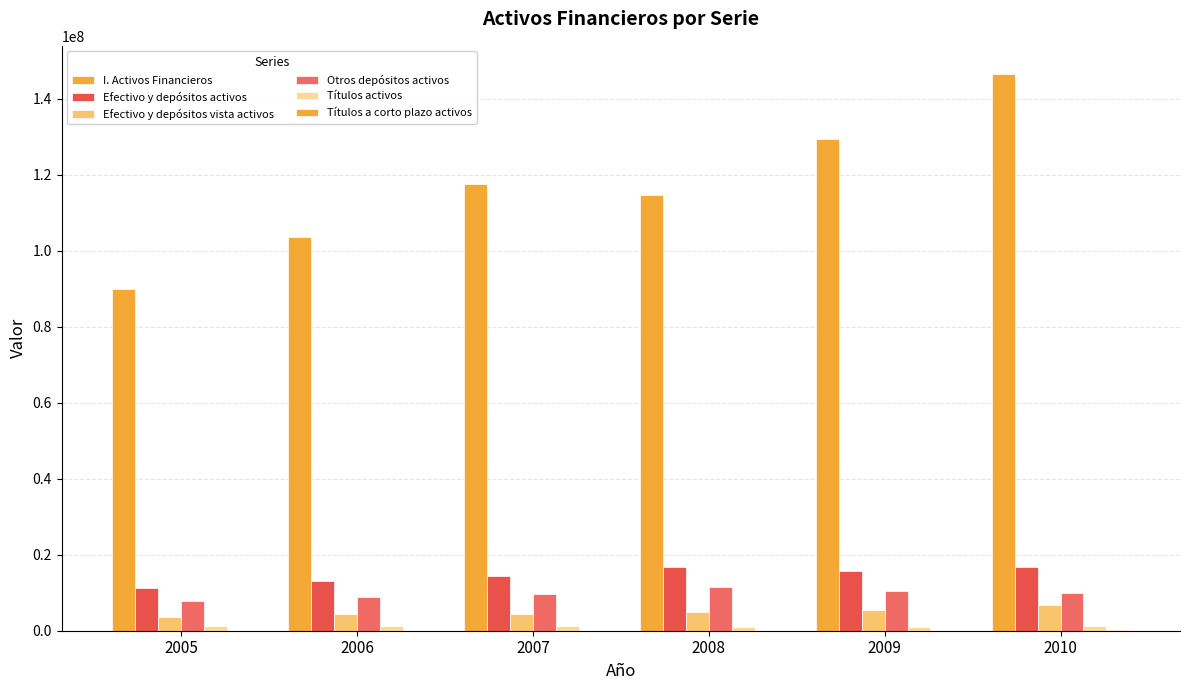

How many data points does each series have?

6